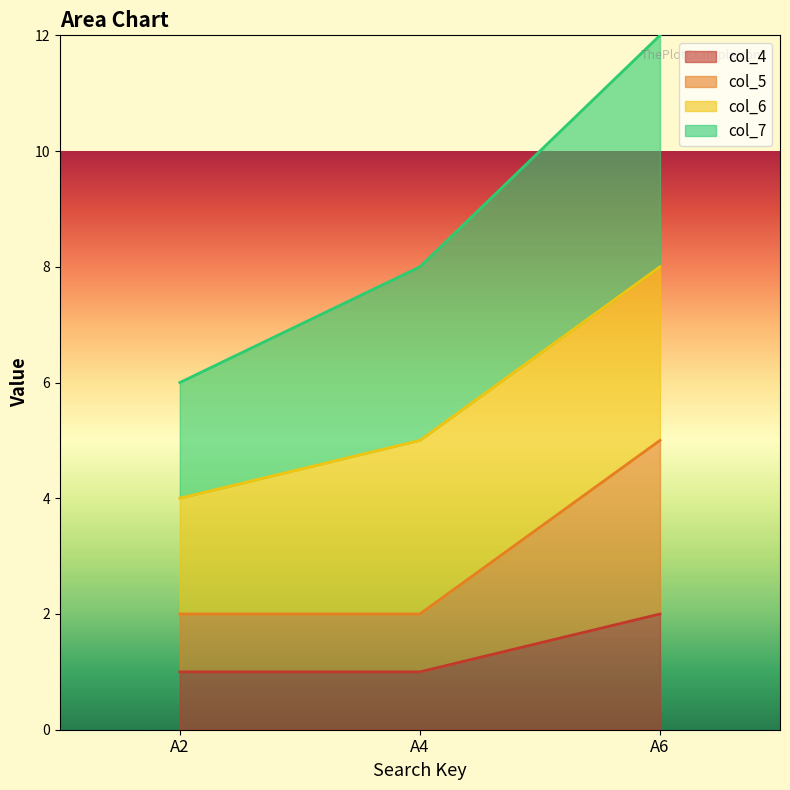

The col_4 series shows 2 at A6. True or false?

True